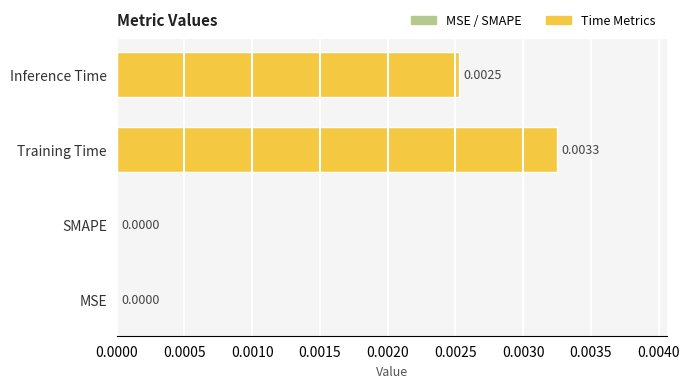

Are the bars horizontal?

Yes